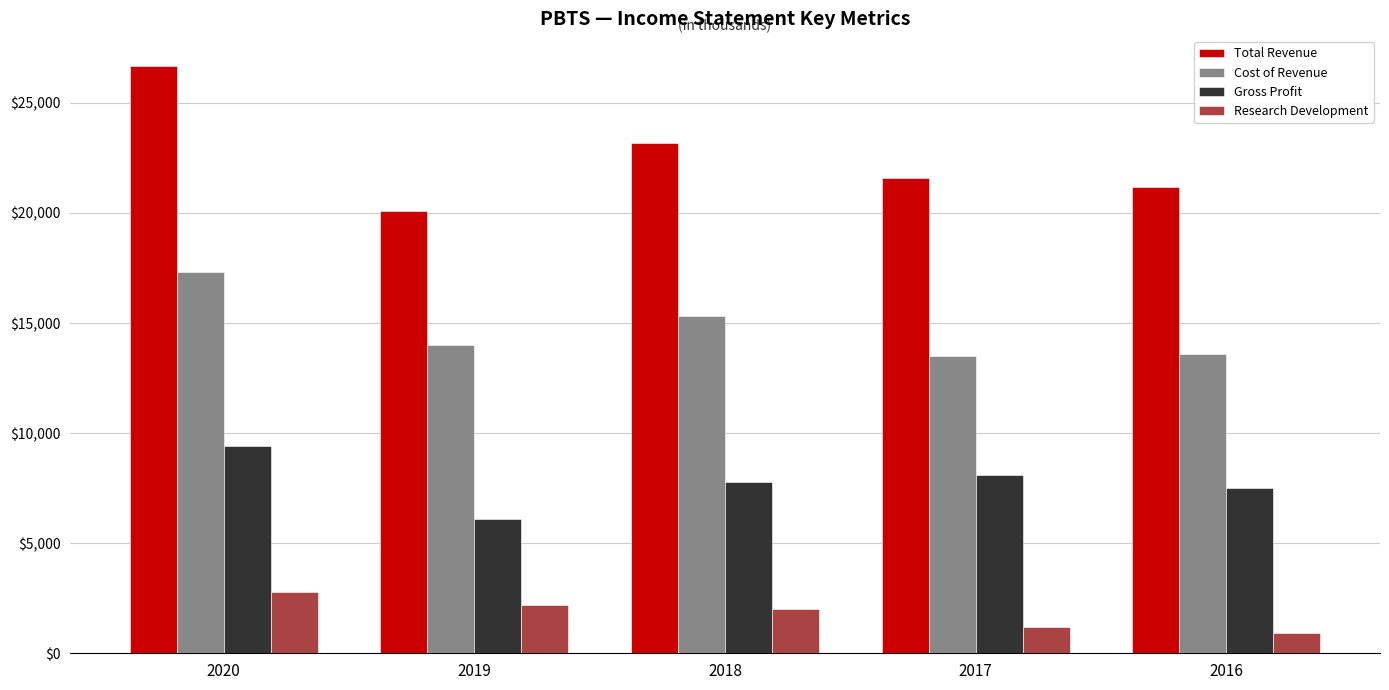

What value does the Total Revenue series have at 2017, to the nearest 50?

21600